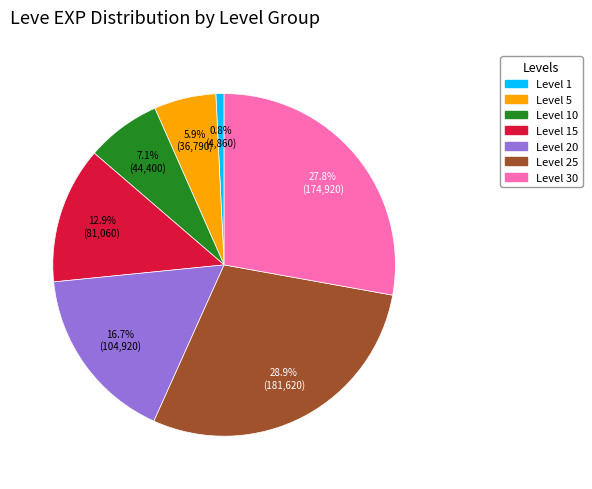

Is there any slice that represents more than half of the pie?

No